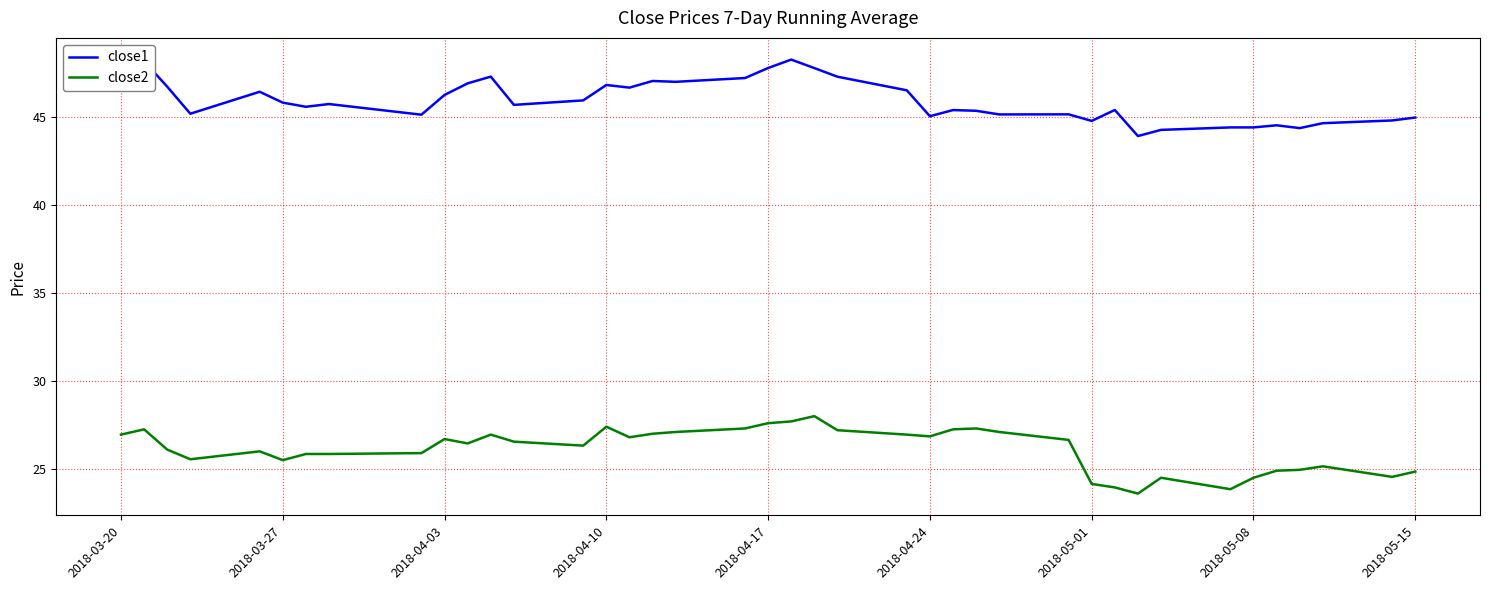

True or false: close2 and close1 intersect in this chart.

False